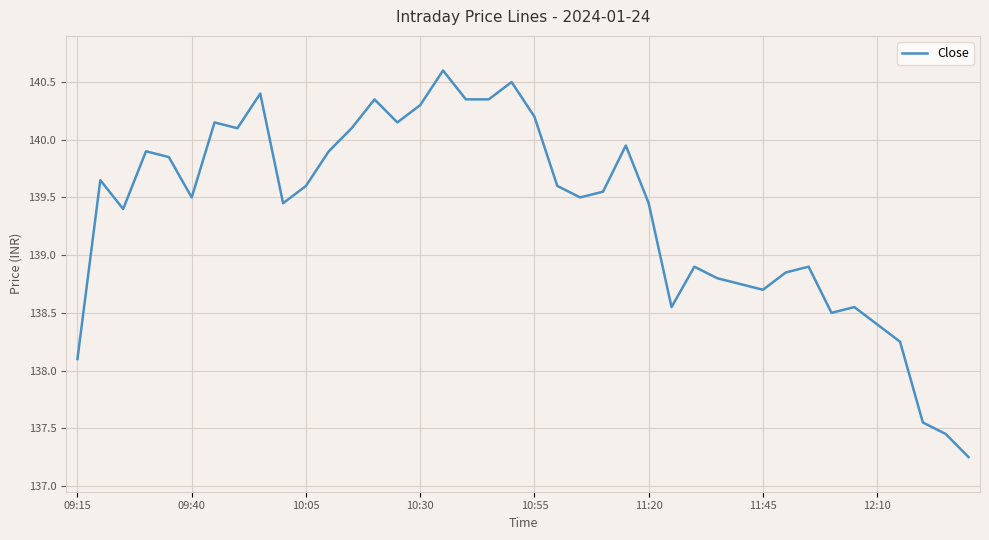

What is the maximum value shown in the chart?

140.6